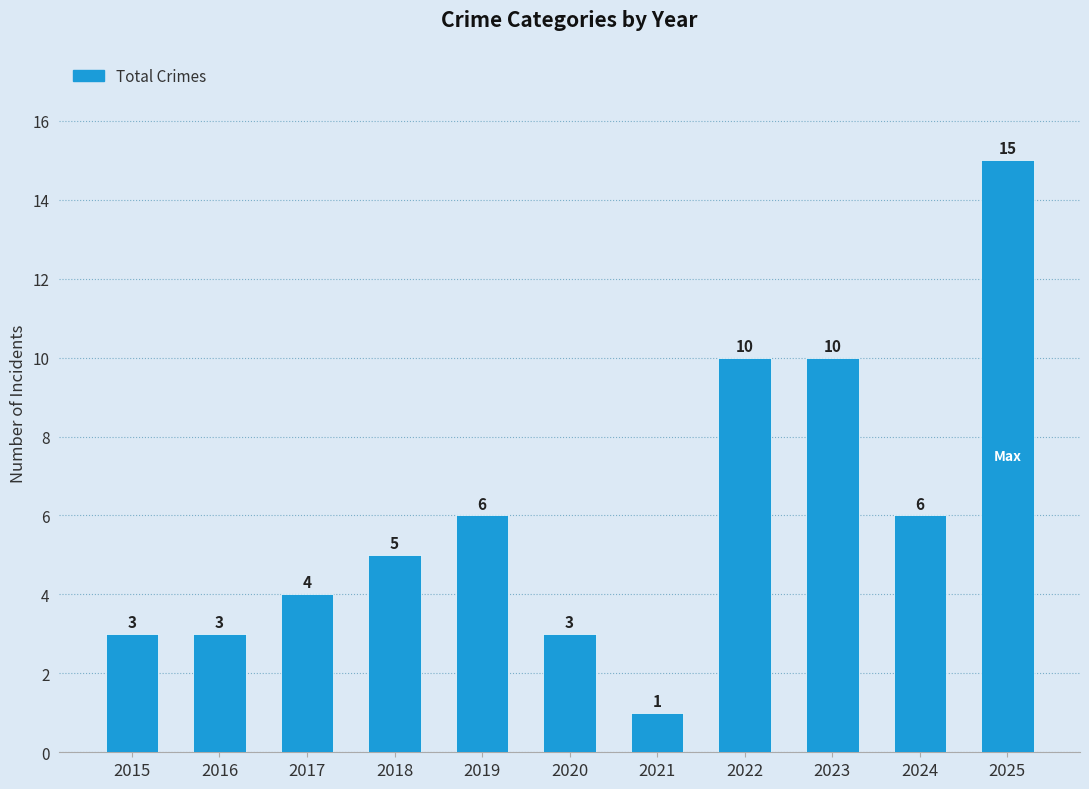

What is the approximate value at 2022, to the nearest 5?

10